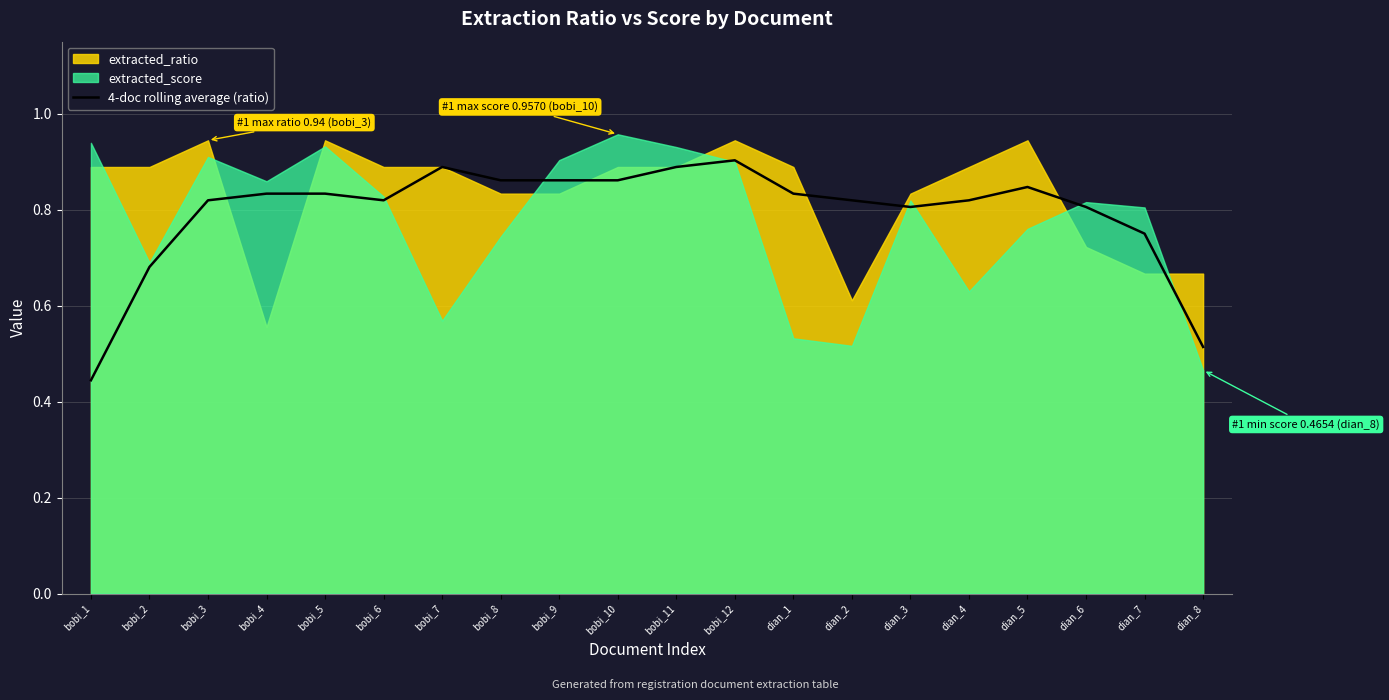

What is the change in value from bobi_6 to bobi_12?

+0.1